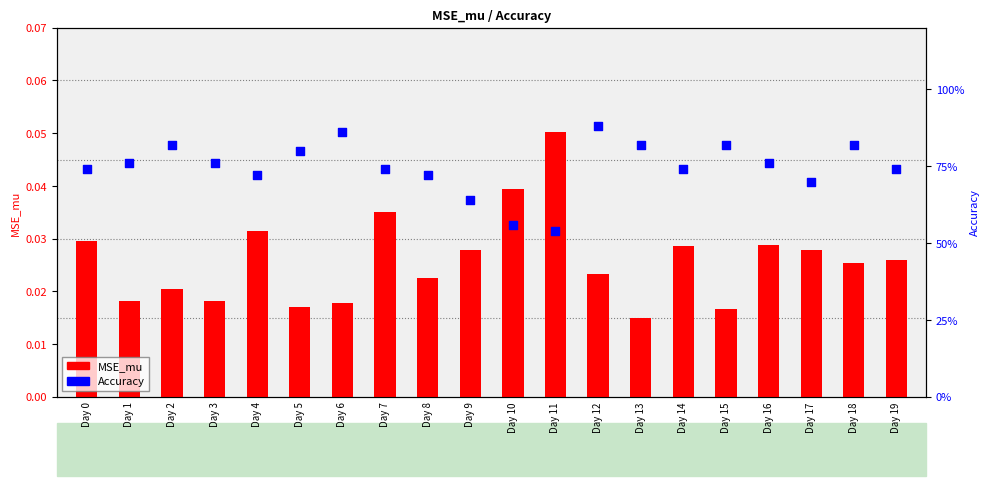

What is the total value across all series at Day 2?

0.8